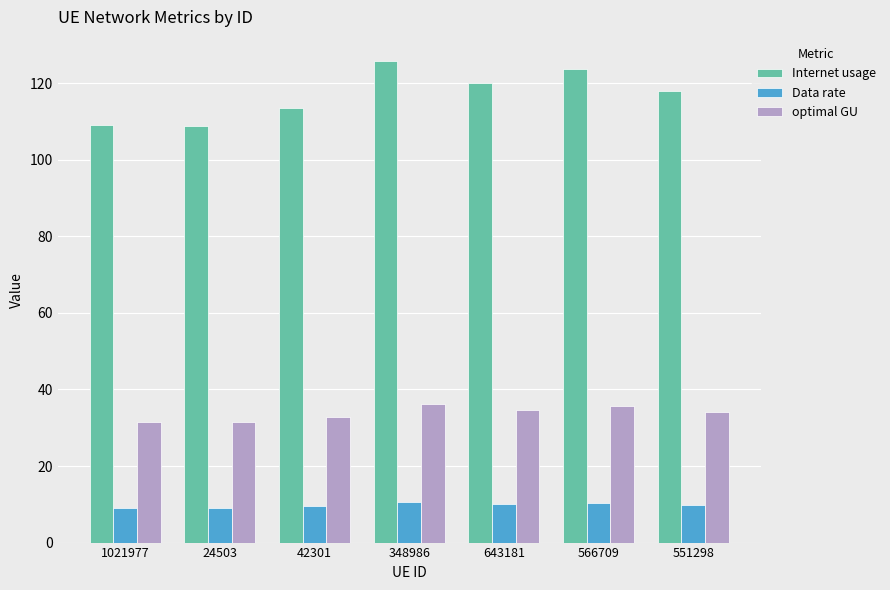

Which series has the widest spread of values?

Internet usage